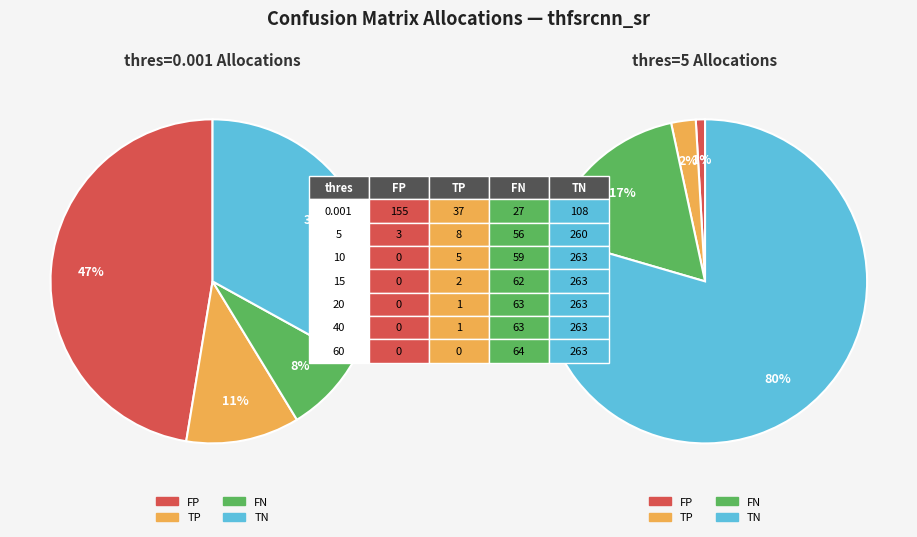

Is it true that 40 is 0% of the pie?

True